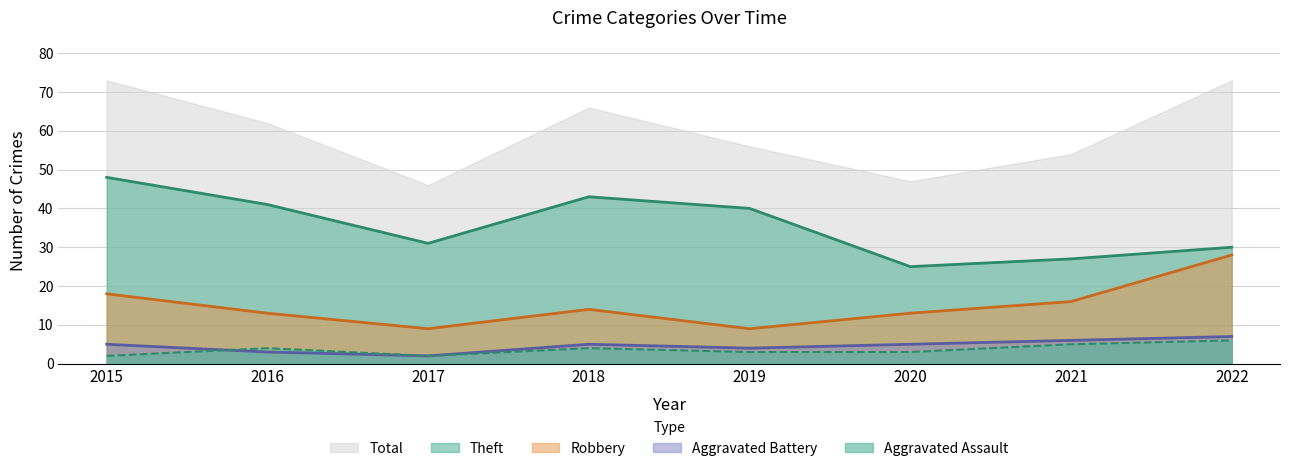

At which category does Robbery reach its first local valley?

2017